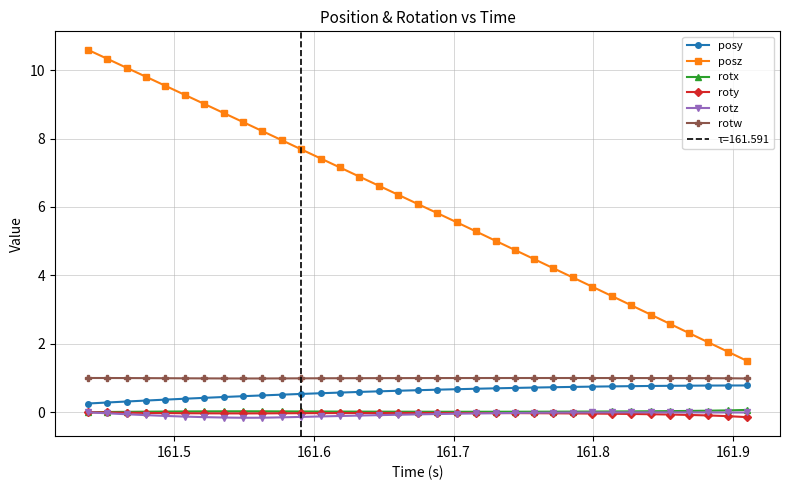

True or false: rotx and posz intersect in this chart.

False